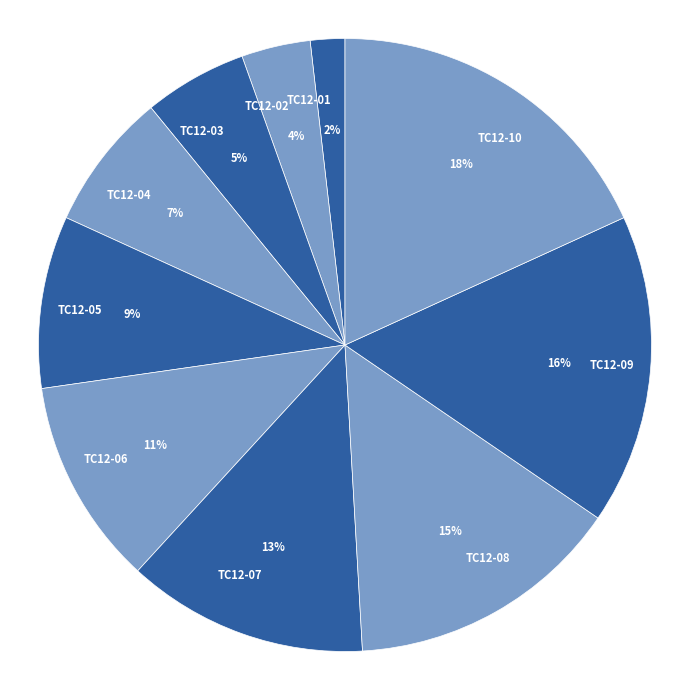

Between TC12-03 and TC12-09, which is larger?

TC12-09